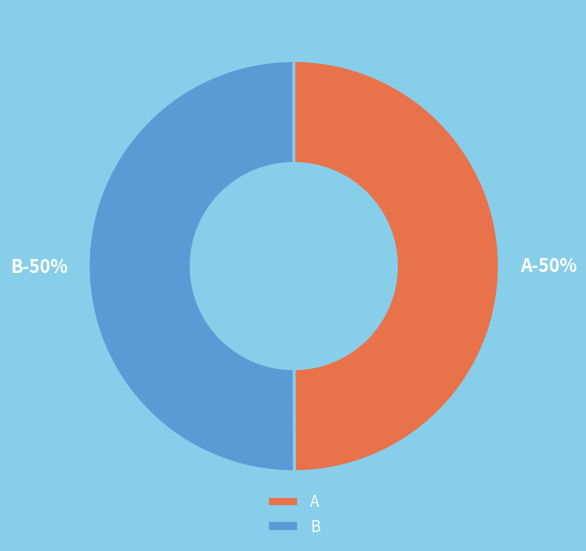

Combined, do B and A account for over 50%?

Yes